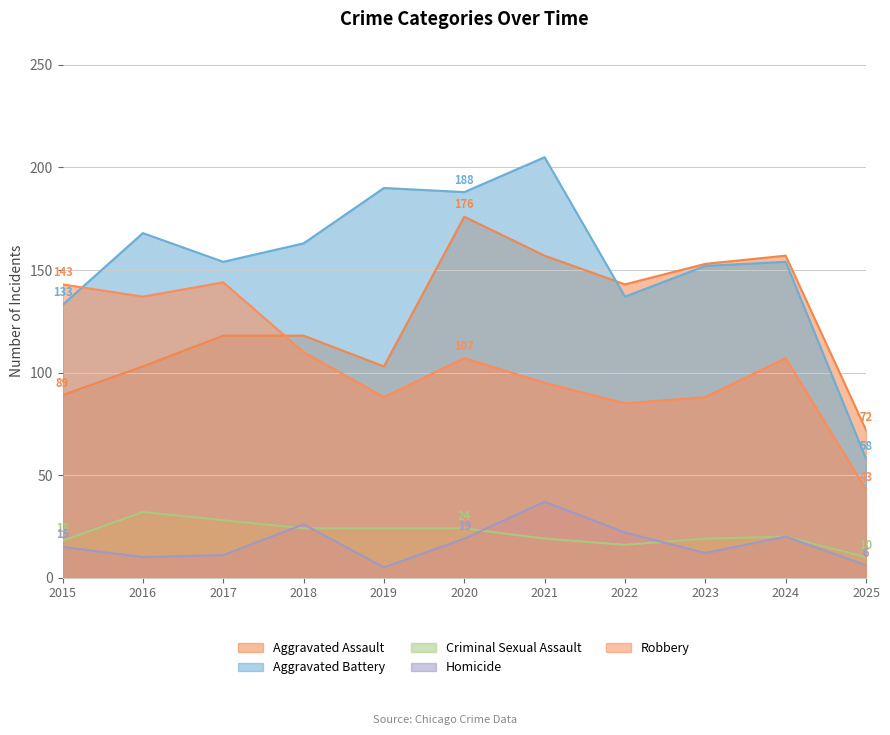

List the series in order of their peak value, lowest first.

Criminal Sexual Assault, Homicide, Robbery, Aggravated Assault, Aggravated Battery